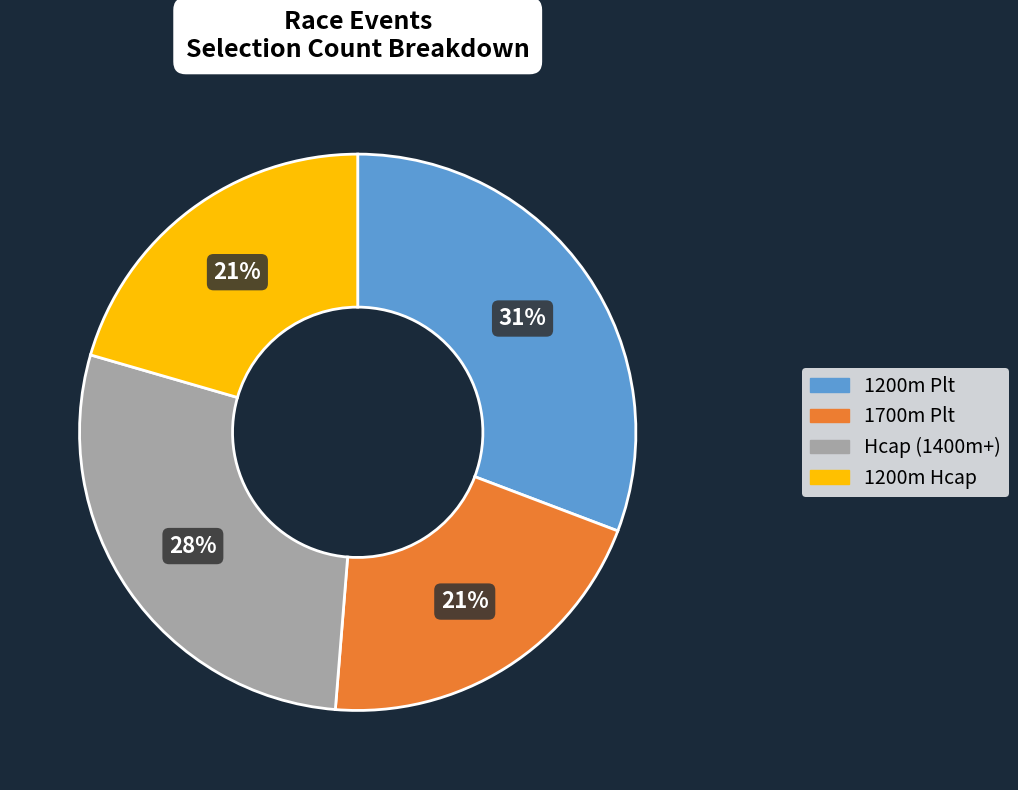

How many segments does this pie chart have?

4